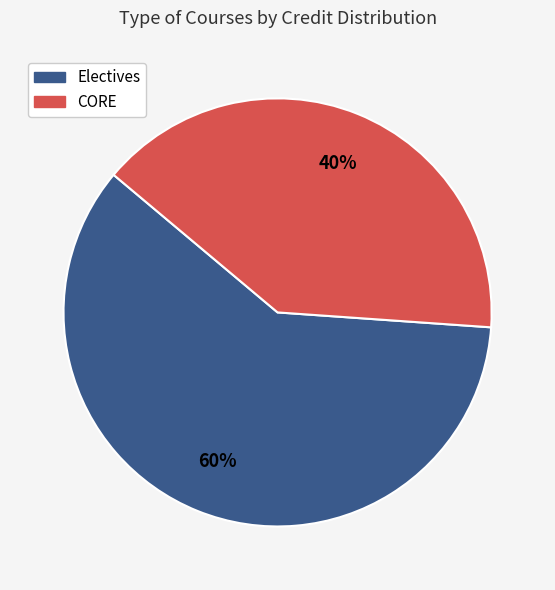

The CORE slice represents 48% of the pie. True or false?

False